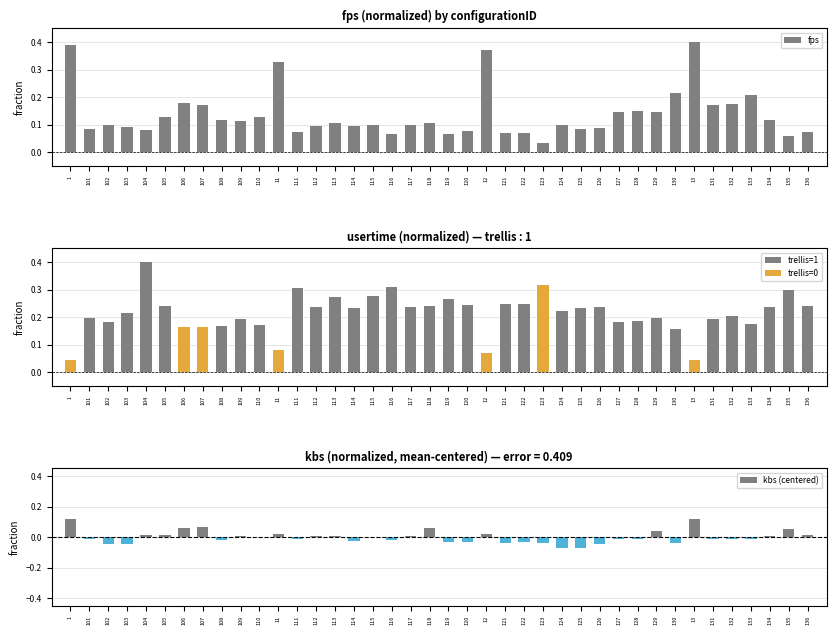

What is the highest value of the fps series?

0.4